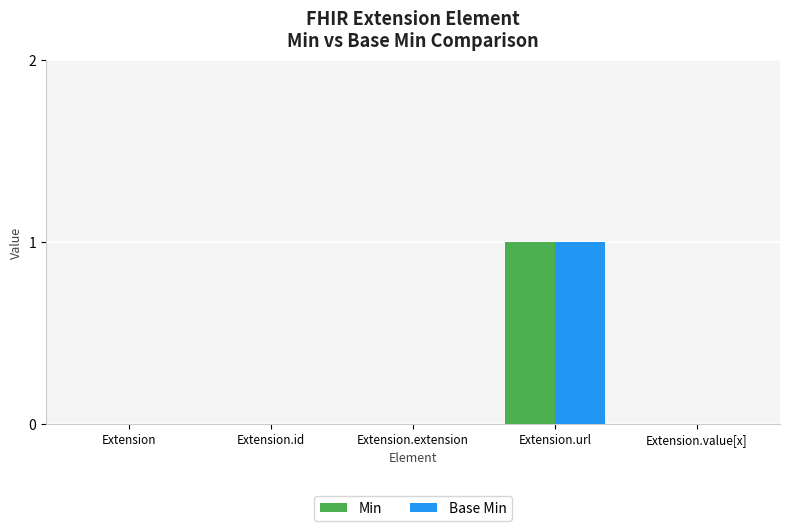

How many Min values are between 0 and 1?

5